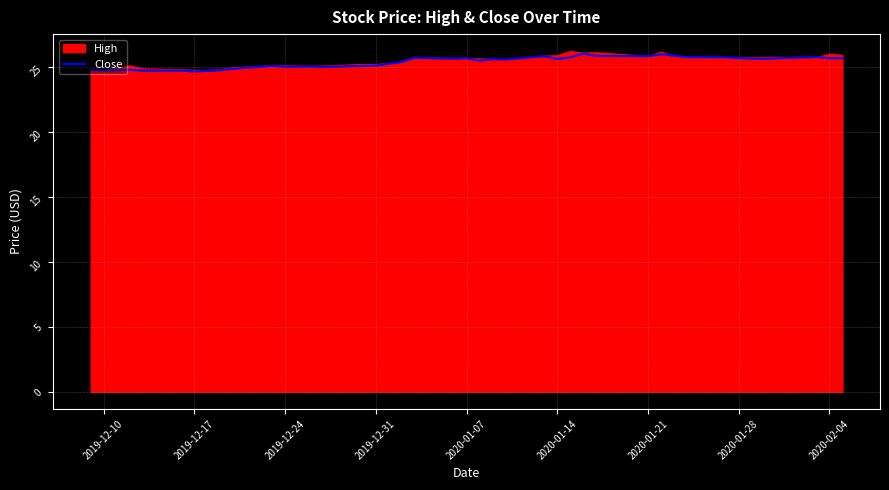

Reading left to right, extract all data points from this chart.

24.8	24.8	24.8	24.8	24.8	24.8	24.7	24.7	24.8	24.9	25.1	25.1	25.1	25.0	25.1	25.1	25.4	25.7	25.7	25.7	25.5	25.6	25.6	25.9	25.6	25.8	26.1	25.9	25.9	26.0	25.9	25.8	25.8	25.7	25.7	25.7	25.7	25.8	25.7	25.7